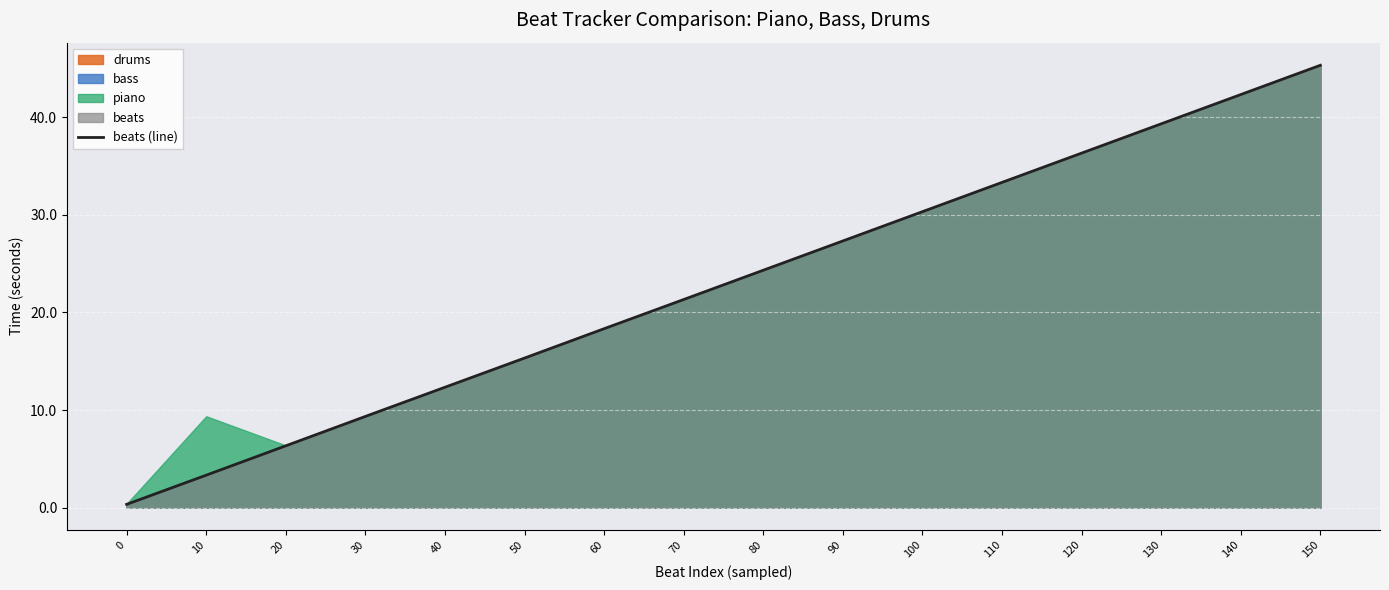

What is the ratio of the value at 100 to the value at 110?

0.9